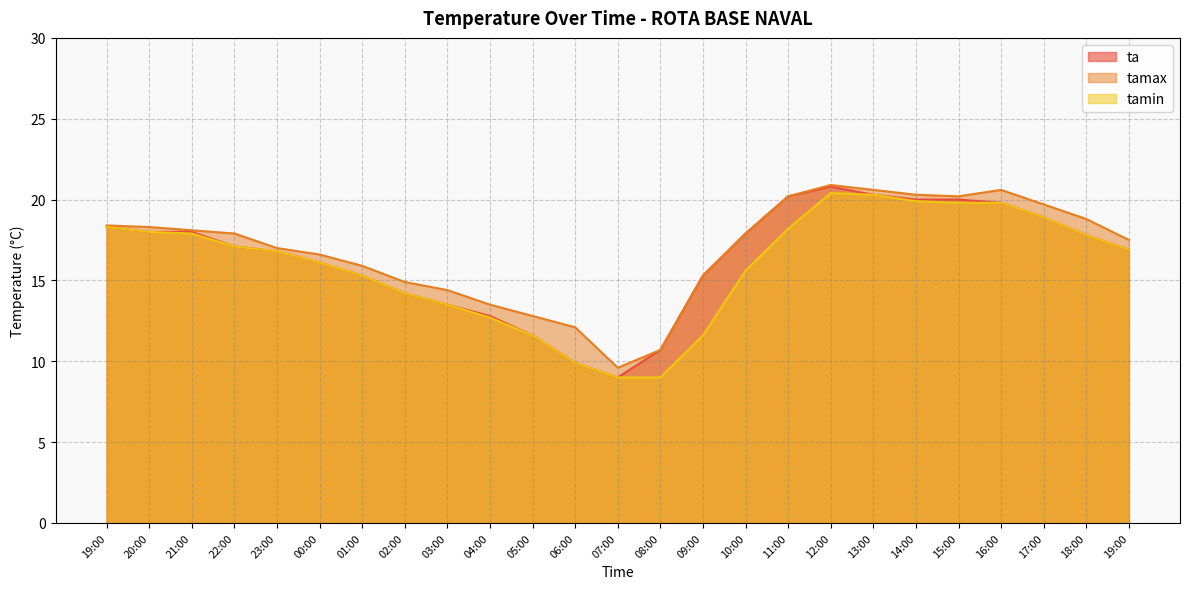

What is the total value across all series at 06:00?

31.9